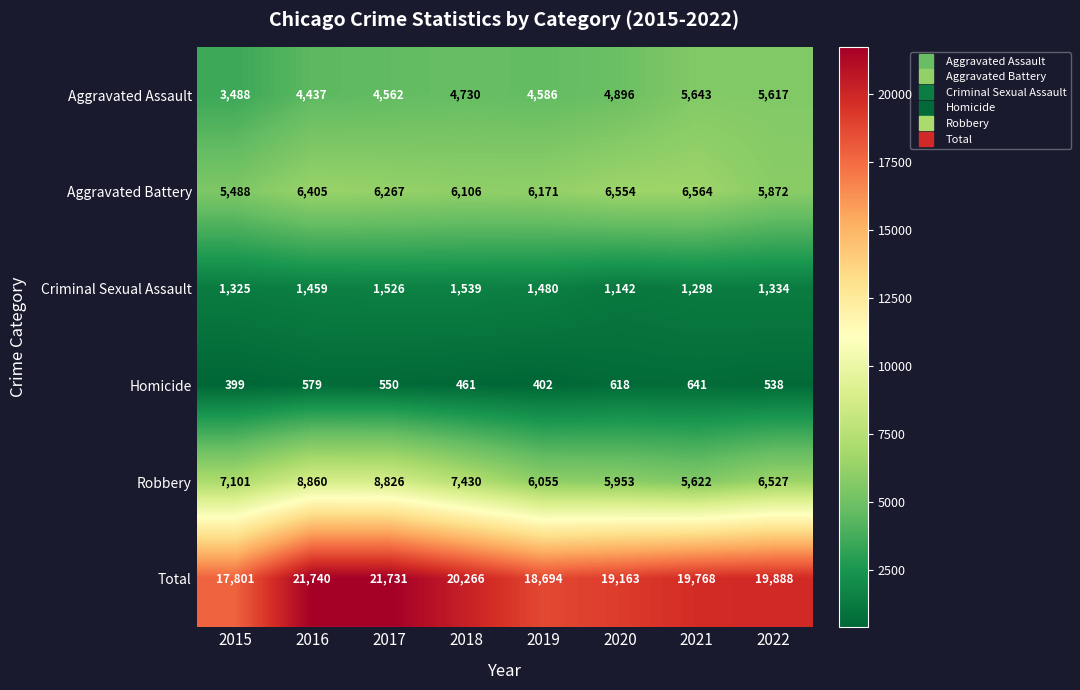

What is the sum of the Aggravated Assault values at 2020 and 2022?

10513